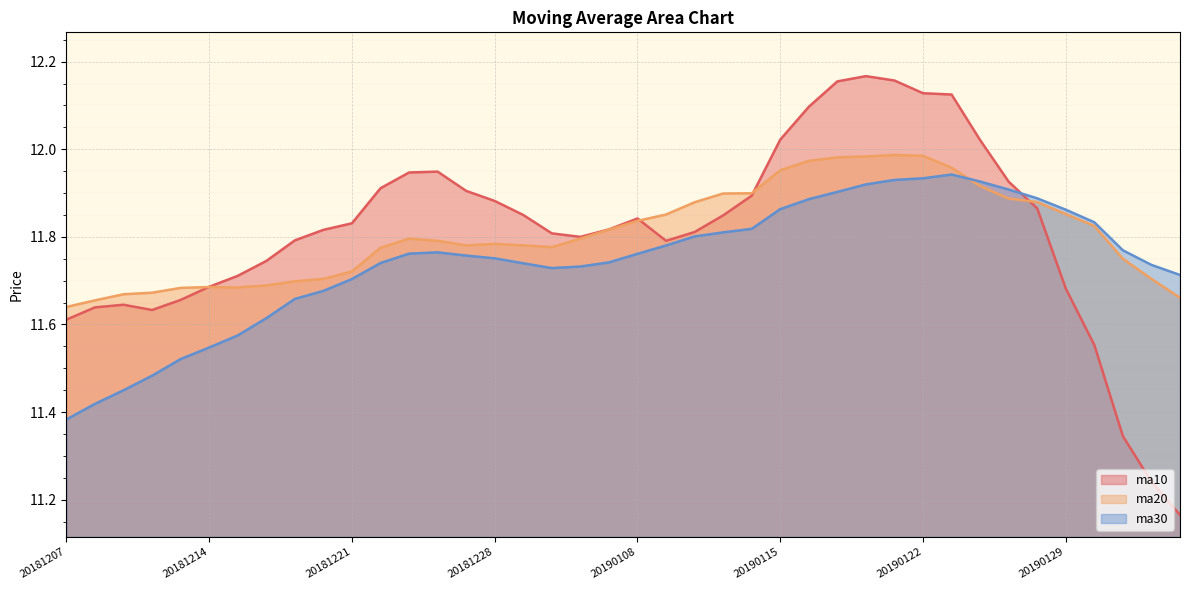

True or false: ma30 and ma10 intersect in this chart.

True